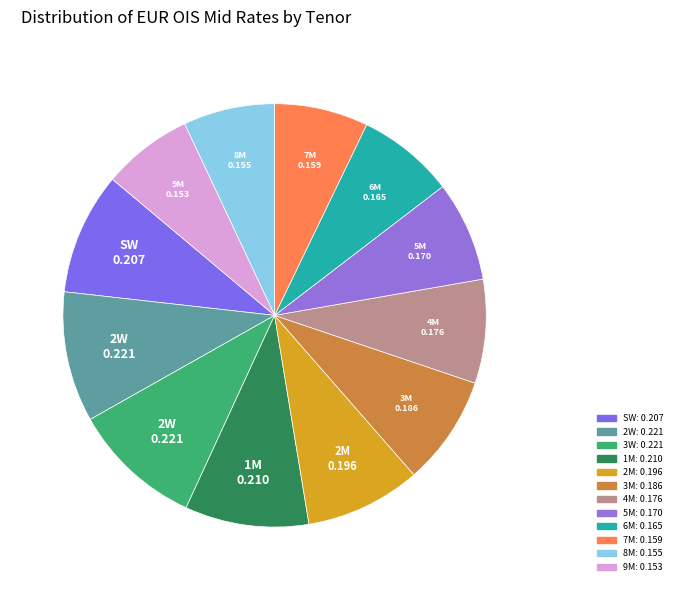

Count the number of slices in the pie.

12